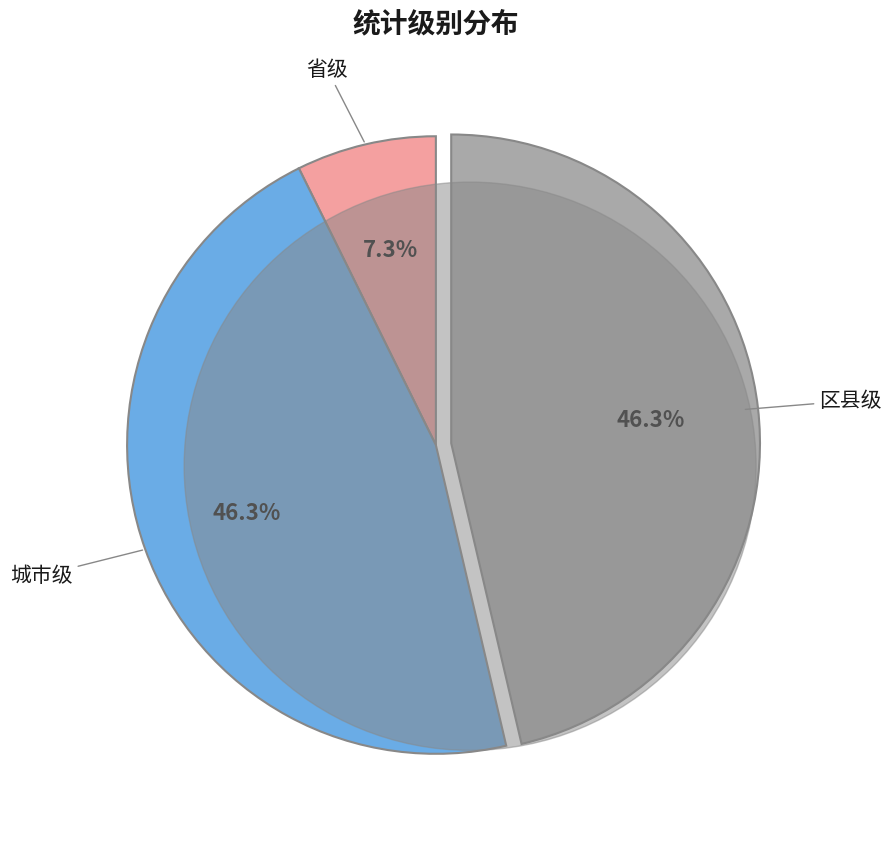

Is it true that 区县级 is 46% of the pie?

True